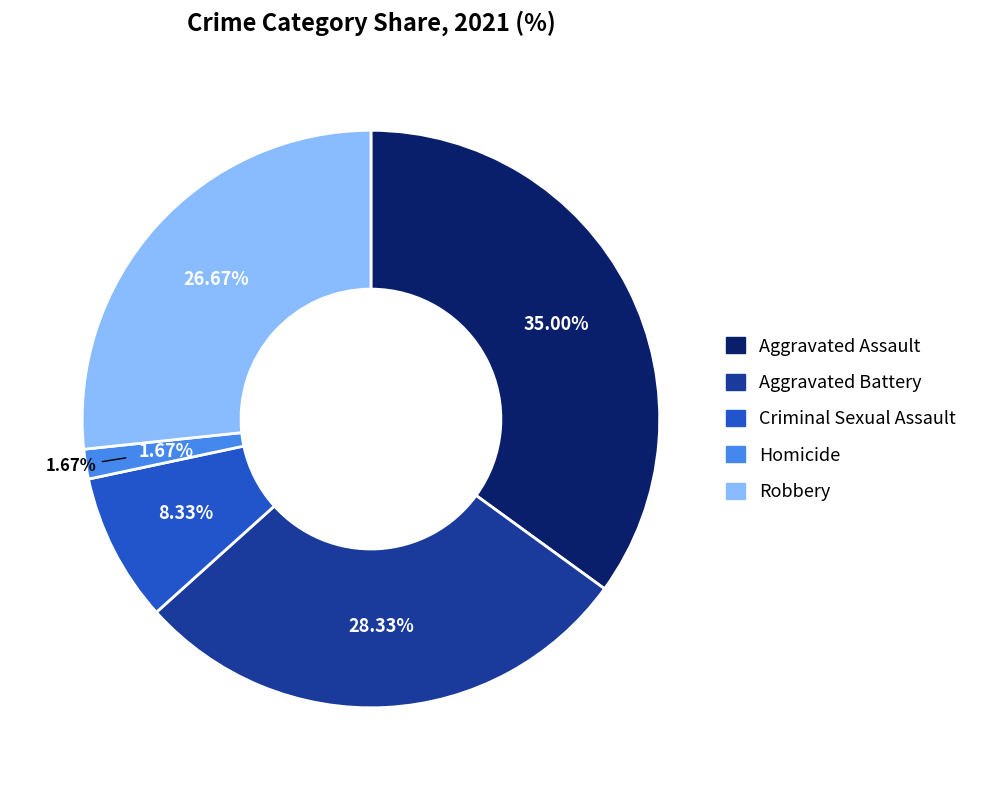

To the nearest percent, what portion does Homicide represent?

2%